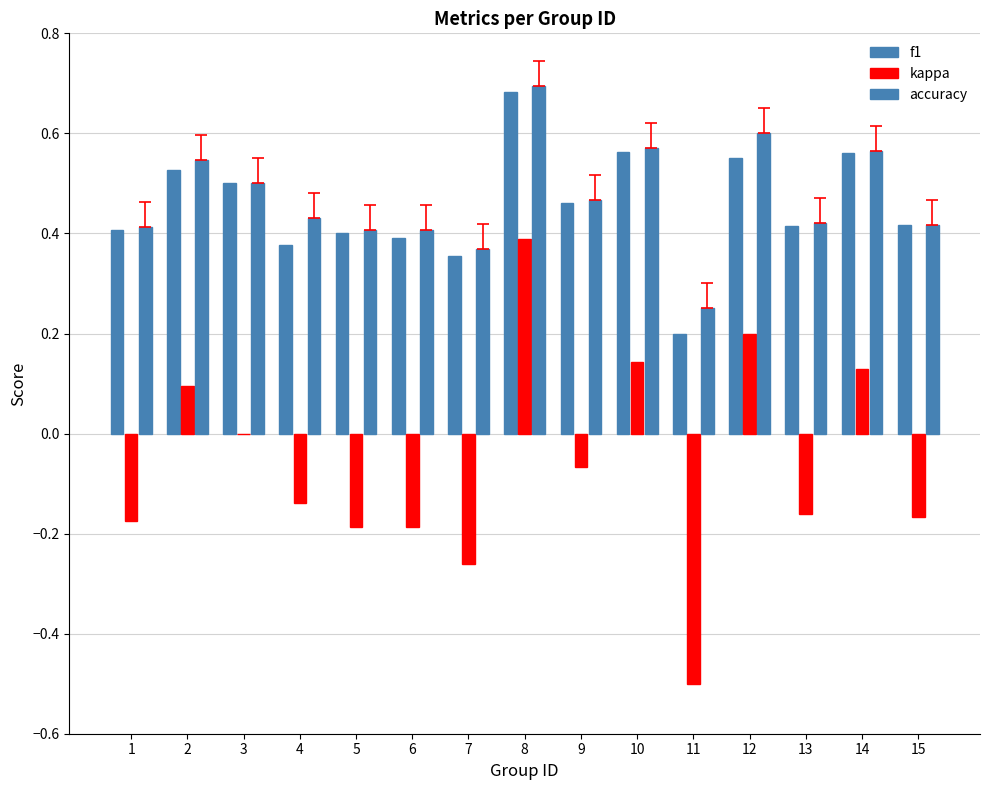

Is the value of f1 at 7 greater than the value of accuracy at 5?

No